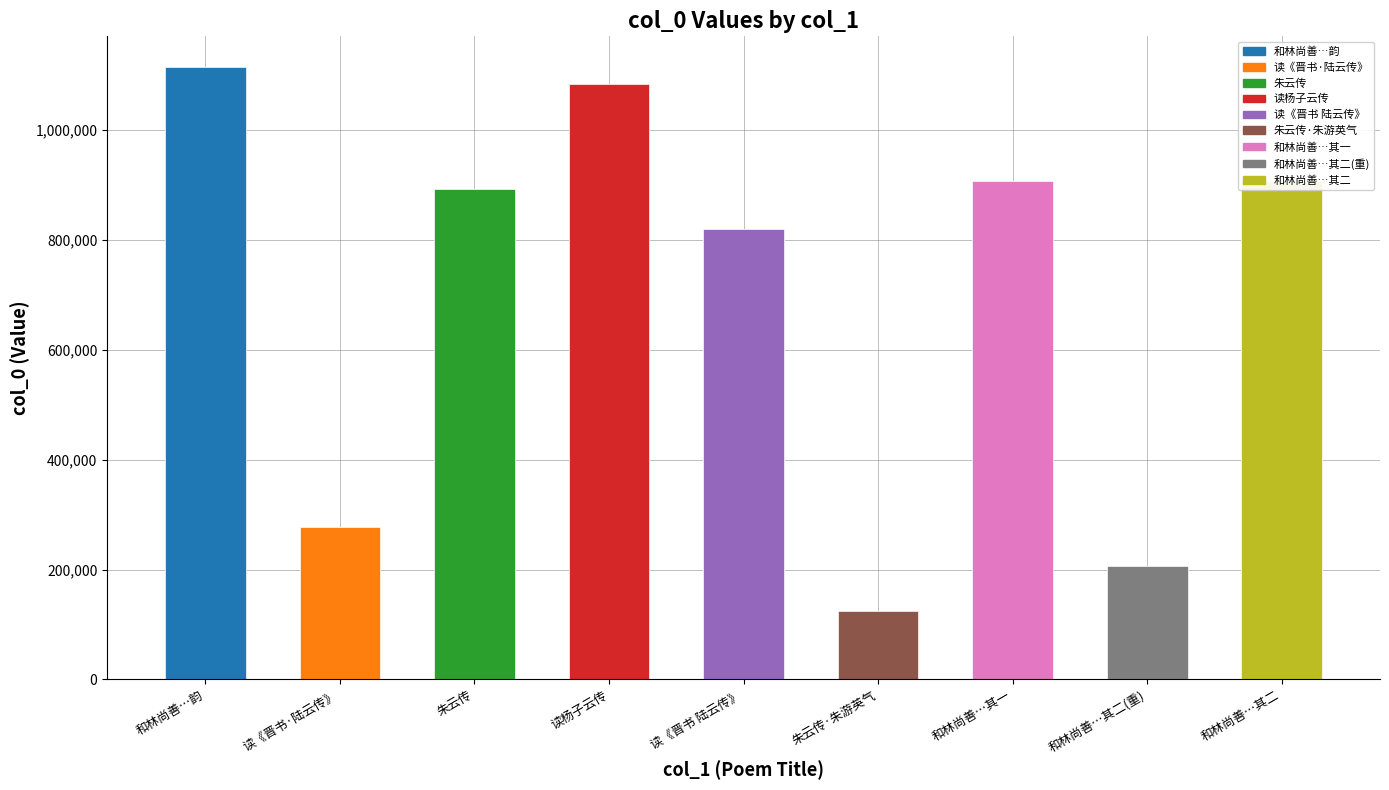

What is the average value?

703543